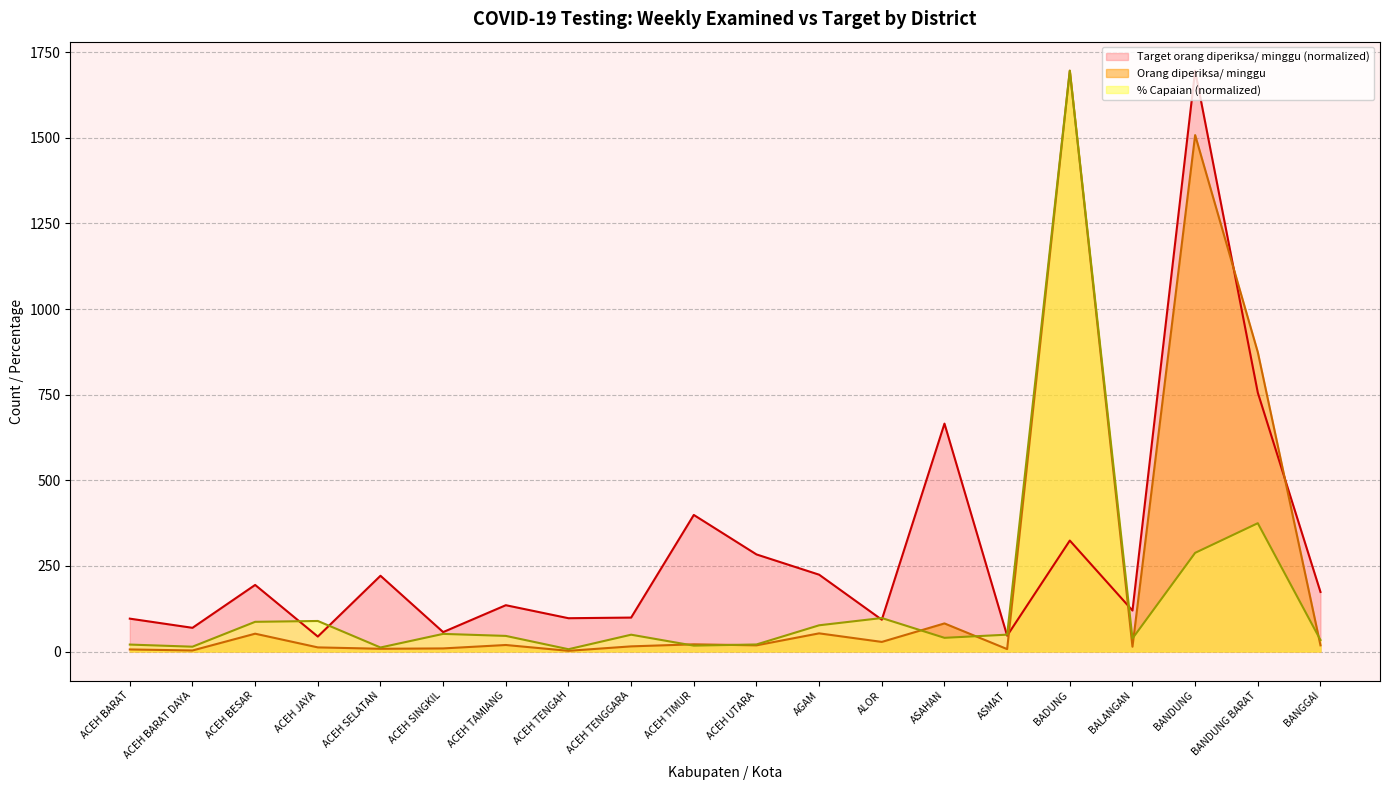

List the series in order of their overall mean, lowest first.

% Capaian (normalized), Orang diperiksa/ minggu, Target orang diperiksa/ minggu (normalized)